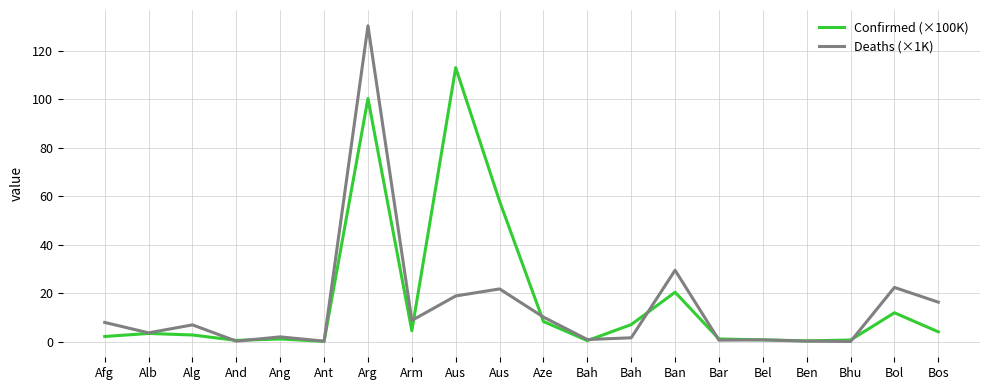

What are all the series names shown in the legend?

Confirmed (×100K), Deaths (×1K)